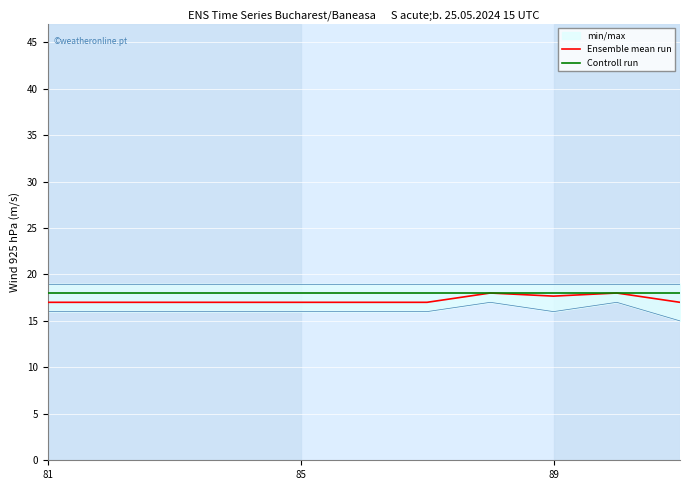

How many lines are shown in the chart?

2